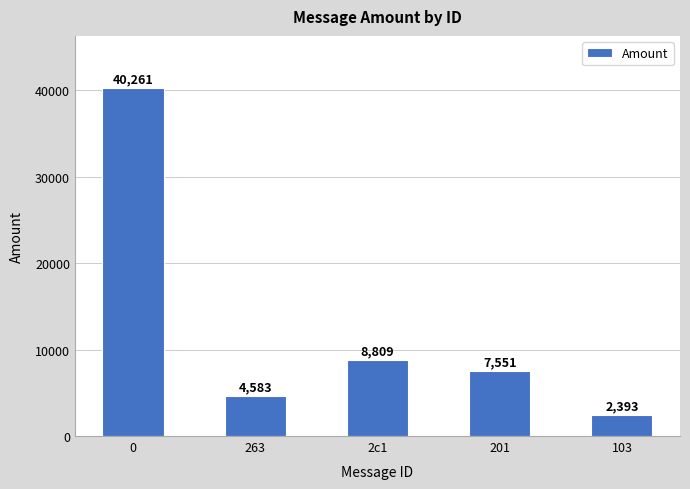

How many data points does each series have?

5